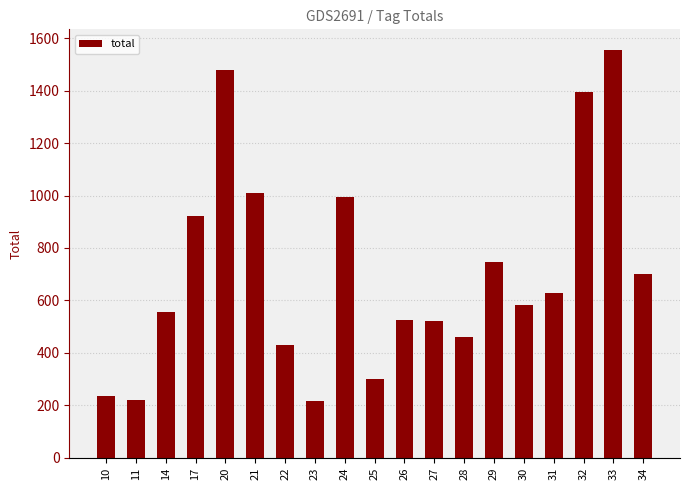

Count the number of data series in this chart.

1